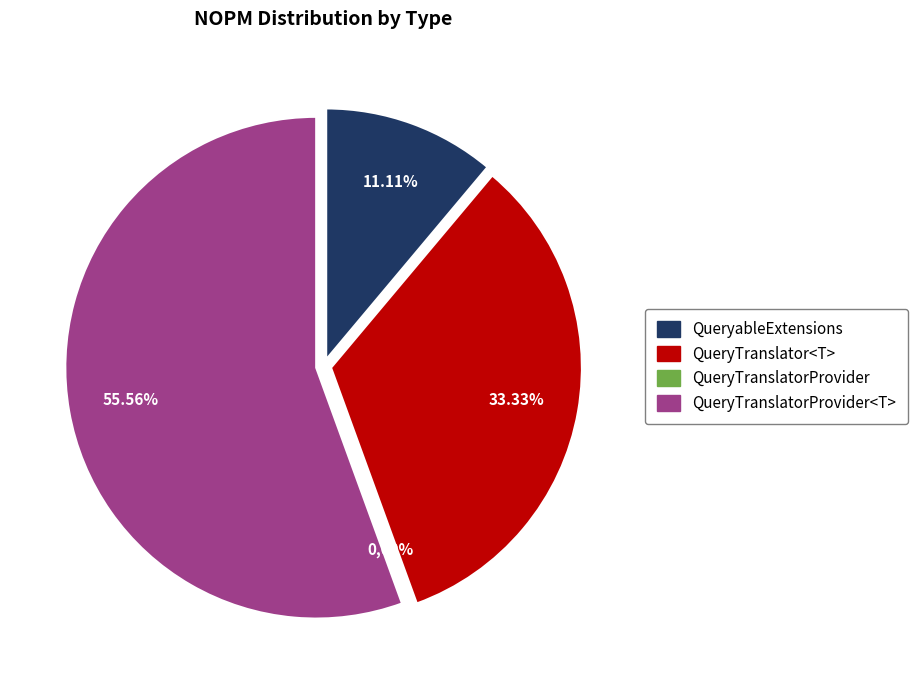

What portion of the pie excludes QueryableExtensions?

88.9%